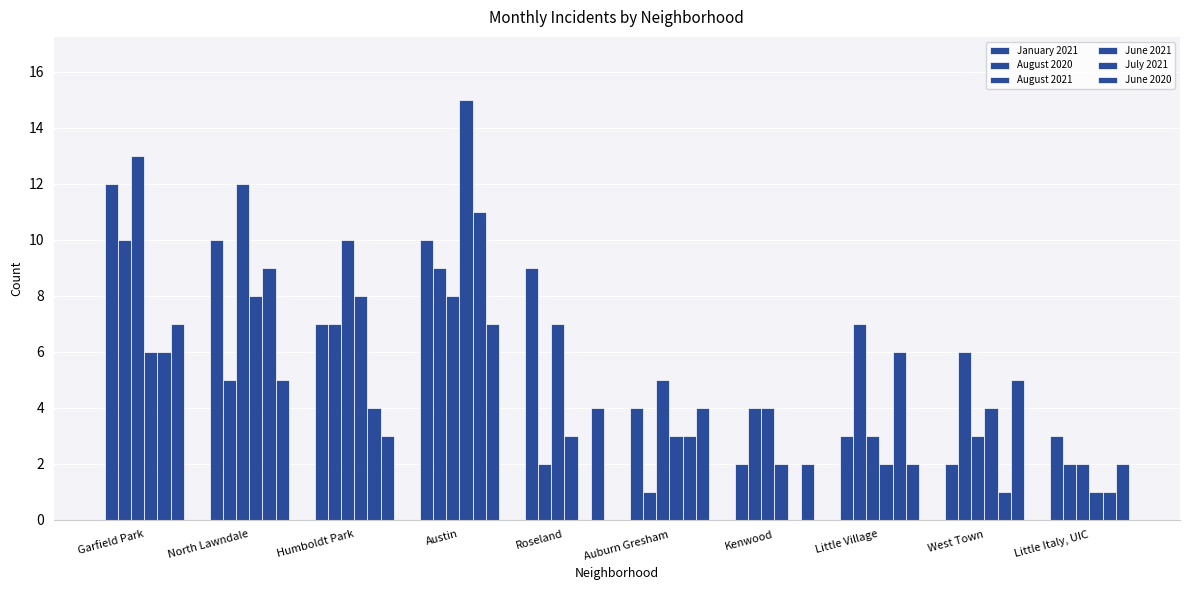

Count the number of data series in this chart.

6